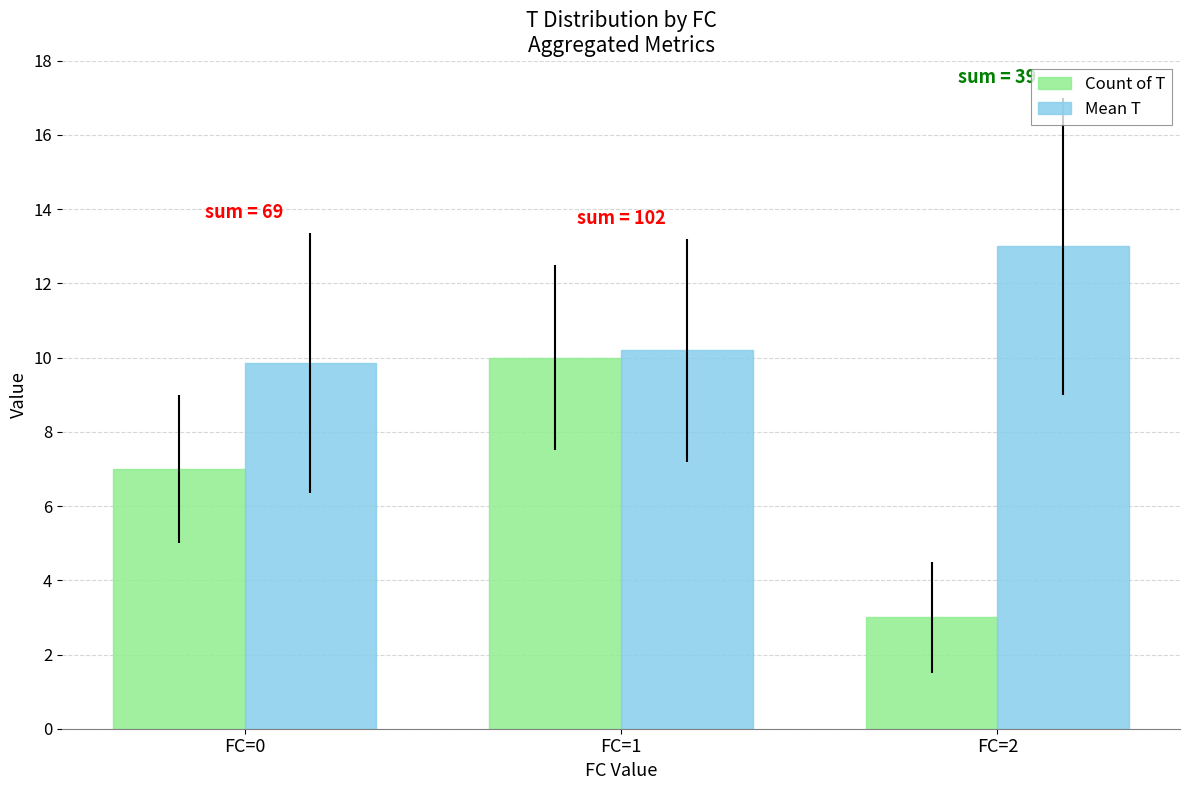

What is the difference between the maximum and minimum values in the Mean T series?

3.1